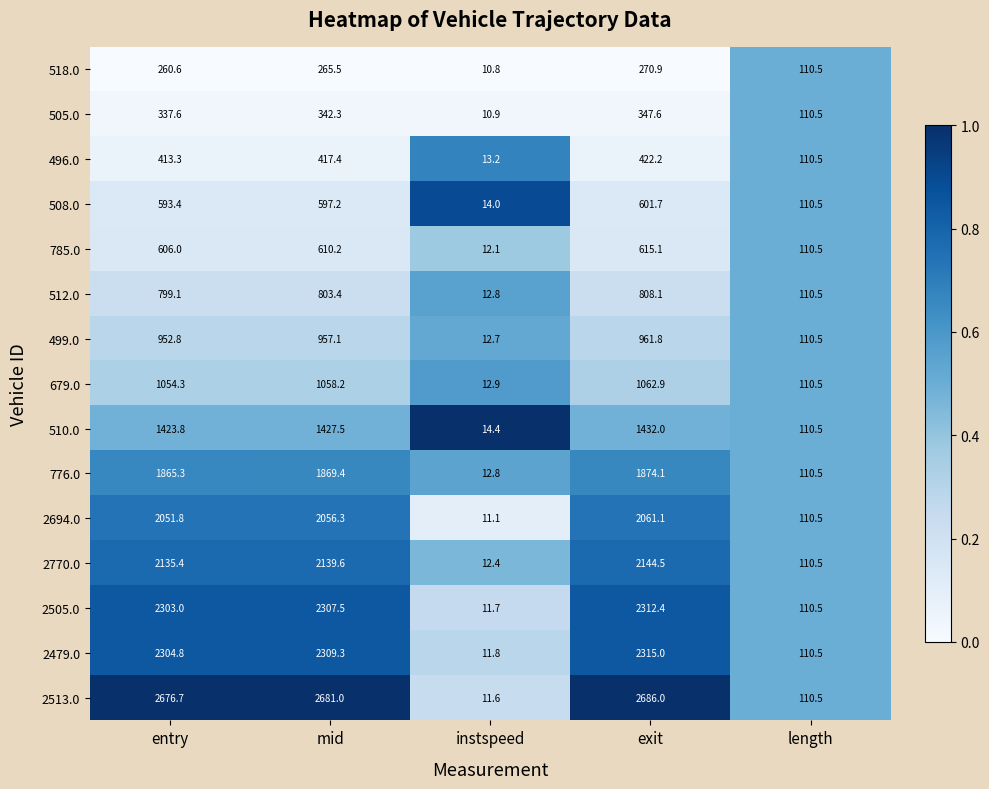

The value of 2479.0 at length is 24.1. True or false?

False